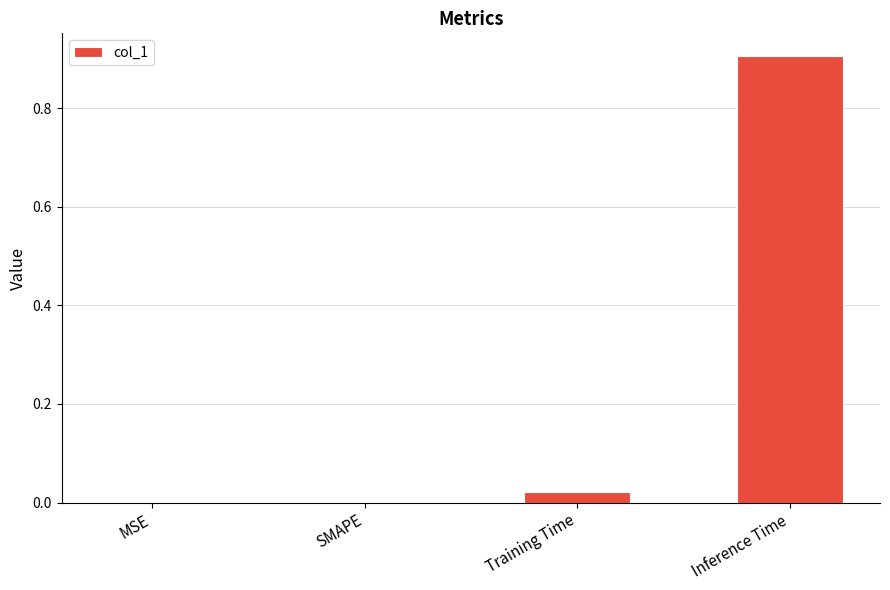

True or false: the data shows 0.6 at MSE.

False